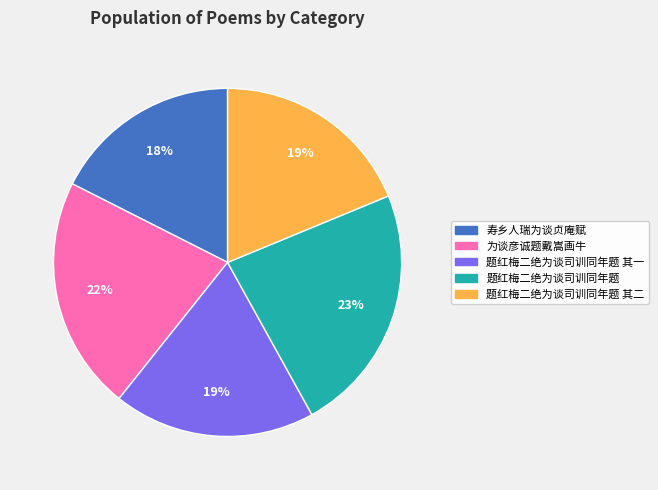

To the nearest percent, what is the average slice percentage?

20%